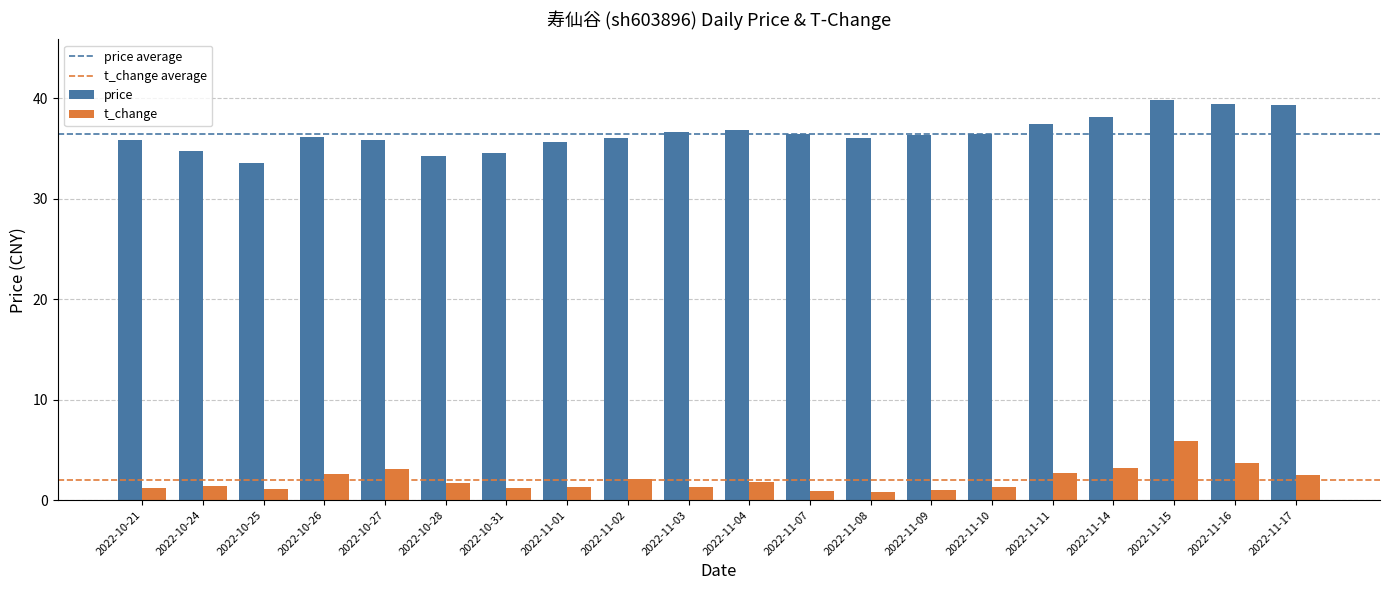

What is the average value of the t_change series?

2.0